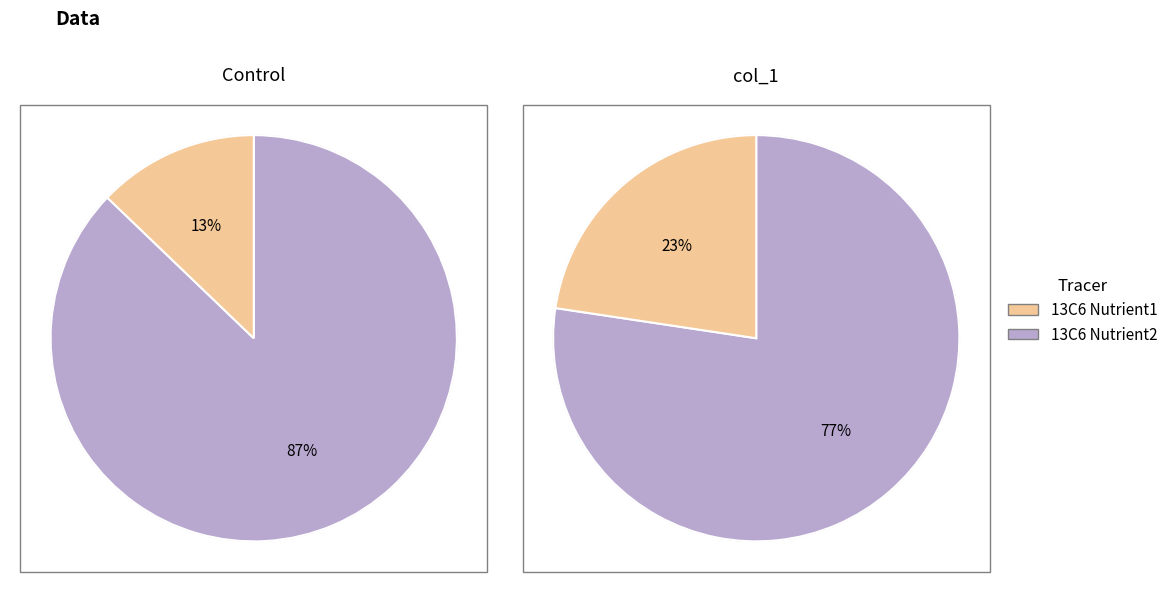

True or false: 2076189 accounts for 19% of the total.

False